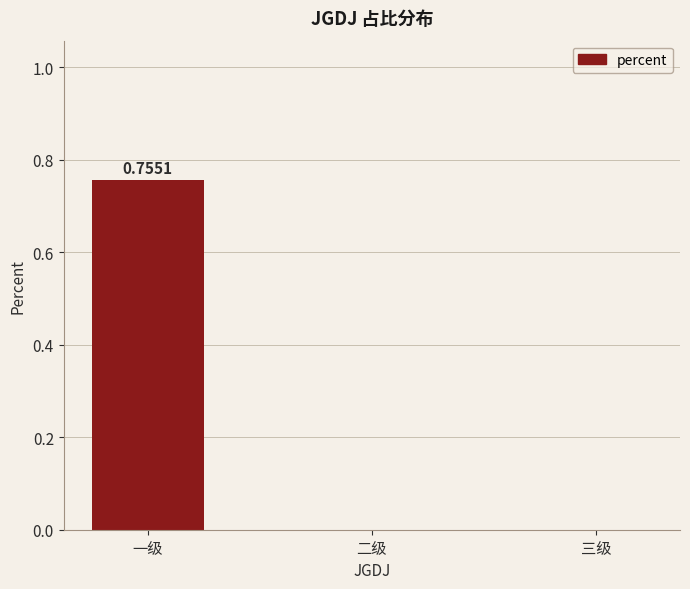

Which category has the highest value across all series?

一级